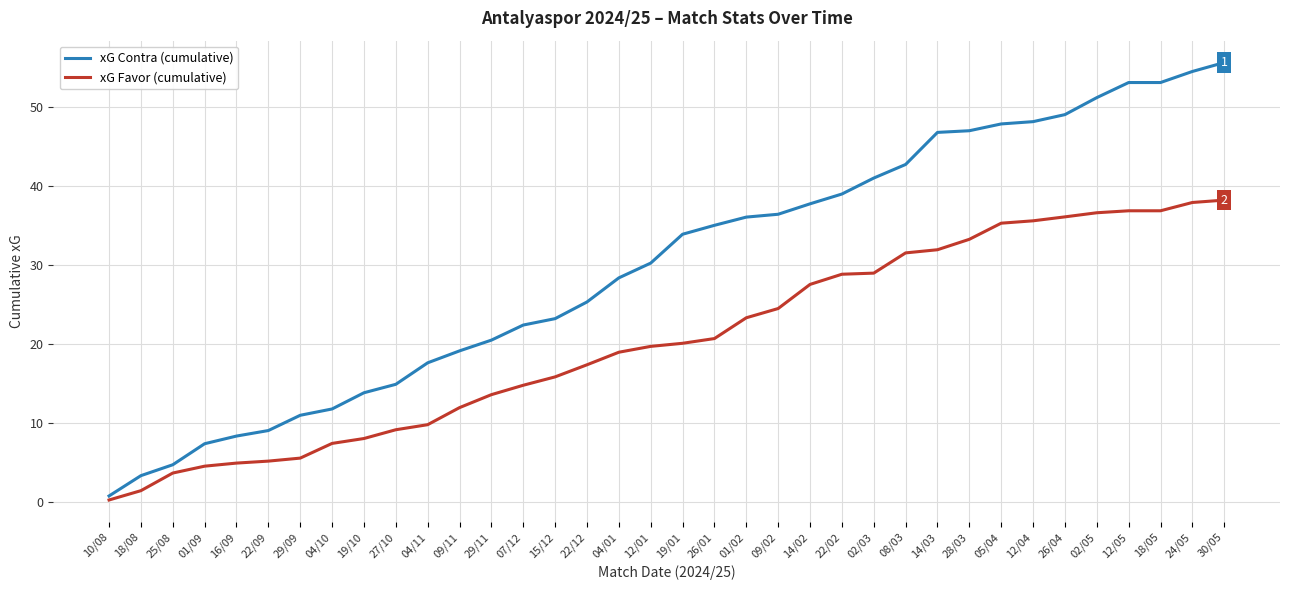

Between 19/10 and 14/03, which series saw the biggest shift?

xG Contra (cumulative)